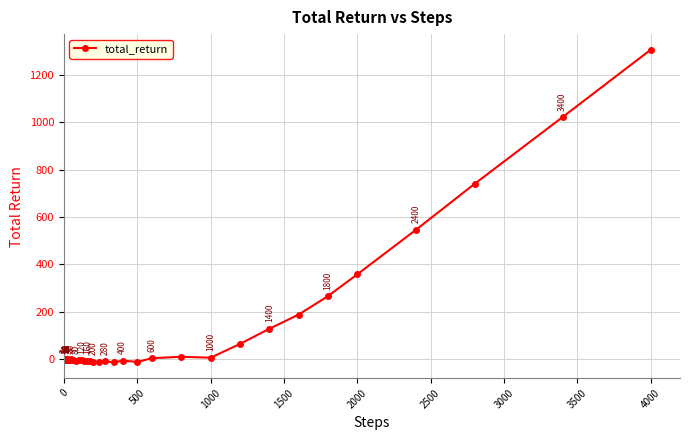

What is the average value?

113